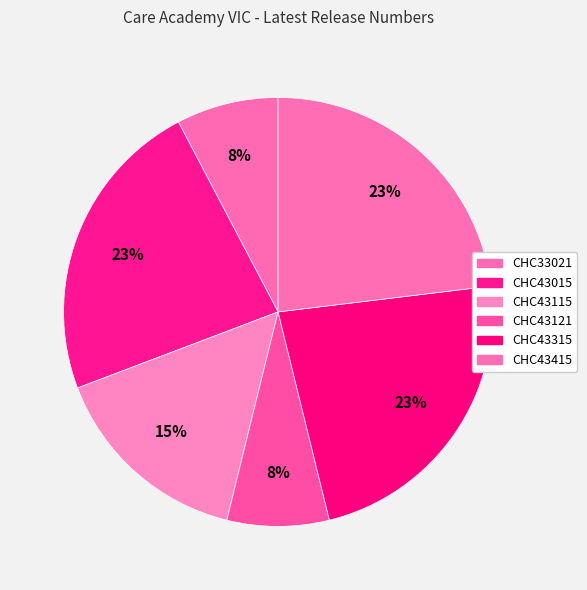

Combined, what portion of the pie is CHC43115 and CHC43315?

38.5%